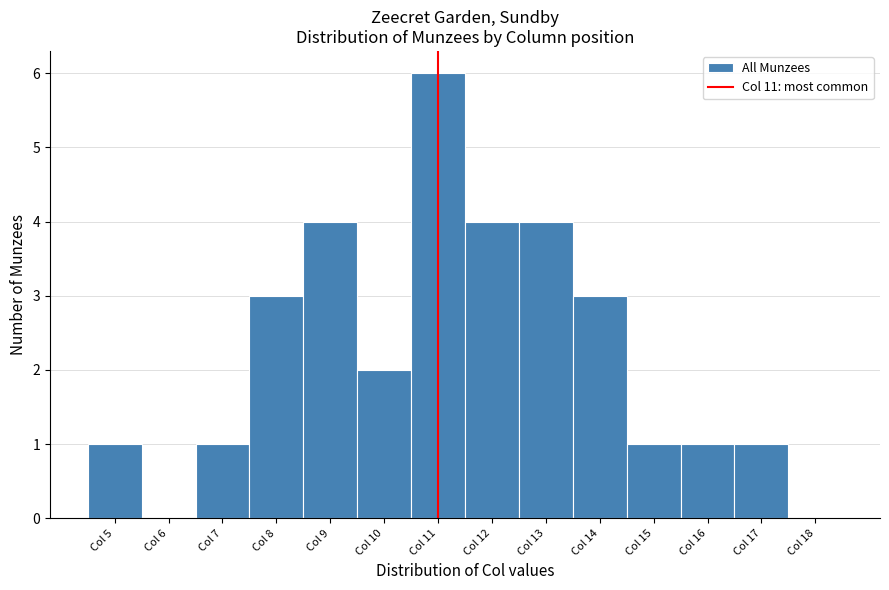

Reading left to right, transcribe this chart: for each bar, give the range it covers on the x-axis and its height. The values are not printed on the chart, so give them approximately, as read against the axis.

4.5 to 5.5: 1
5.5 to 6.5: 0
6.5 to 7.5: 1
7.5 to 8.5: 3
8.5 to 9.5: 4
9.5 to 10.5: 2
10.5 to 11.5: 6
11.5 to 12.5: 4
12.5 to 13.5: 4
13.5 to 14.5: 3
14.5 to 15.5: 1
15.5 to 16.5: 1
16.5 to 17.5: 1
17.5 to 18.5: 0